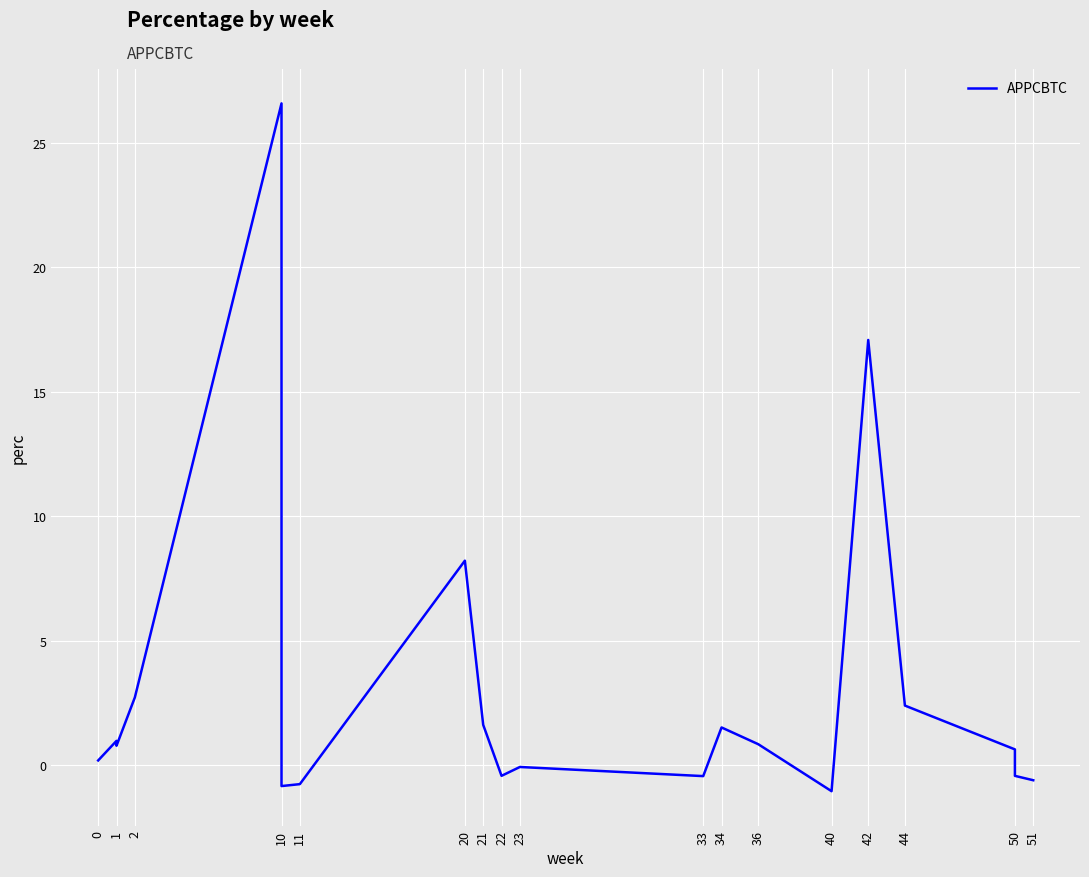

What is the difference between the second highest and second lowest values?

17.9